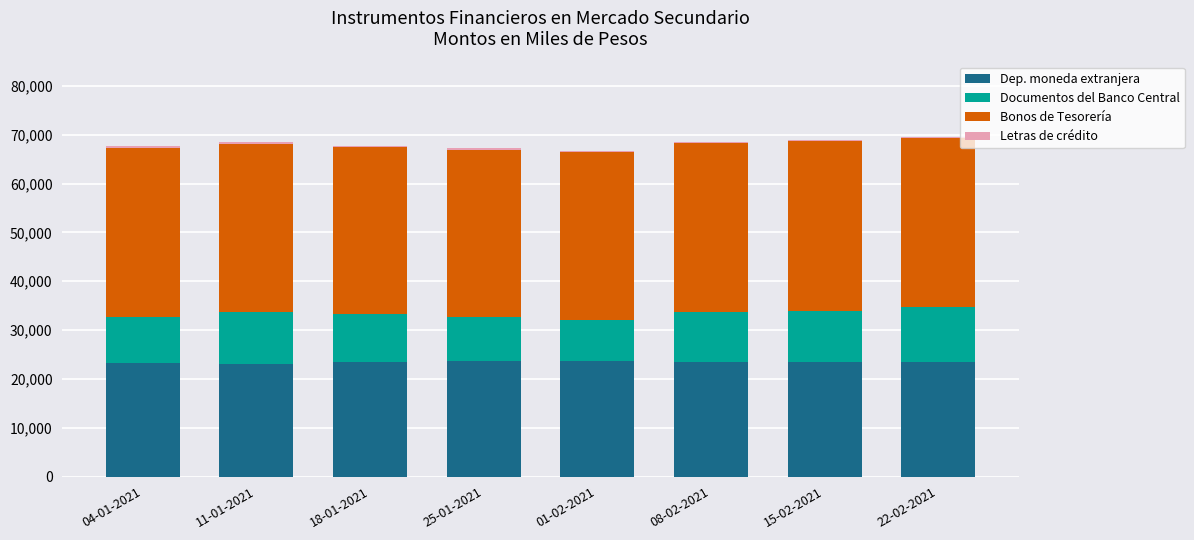

The value of Dep. moneda extranjera at 01-02-2021 is 32731. True or false?

False